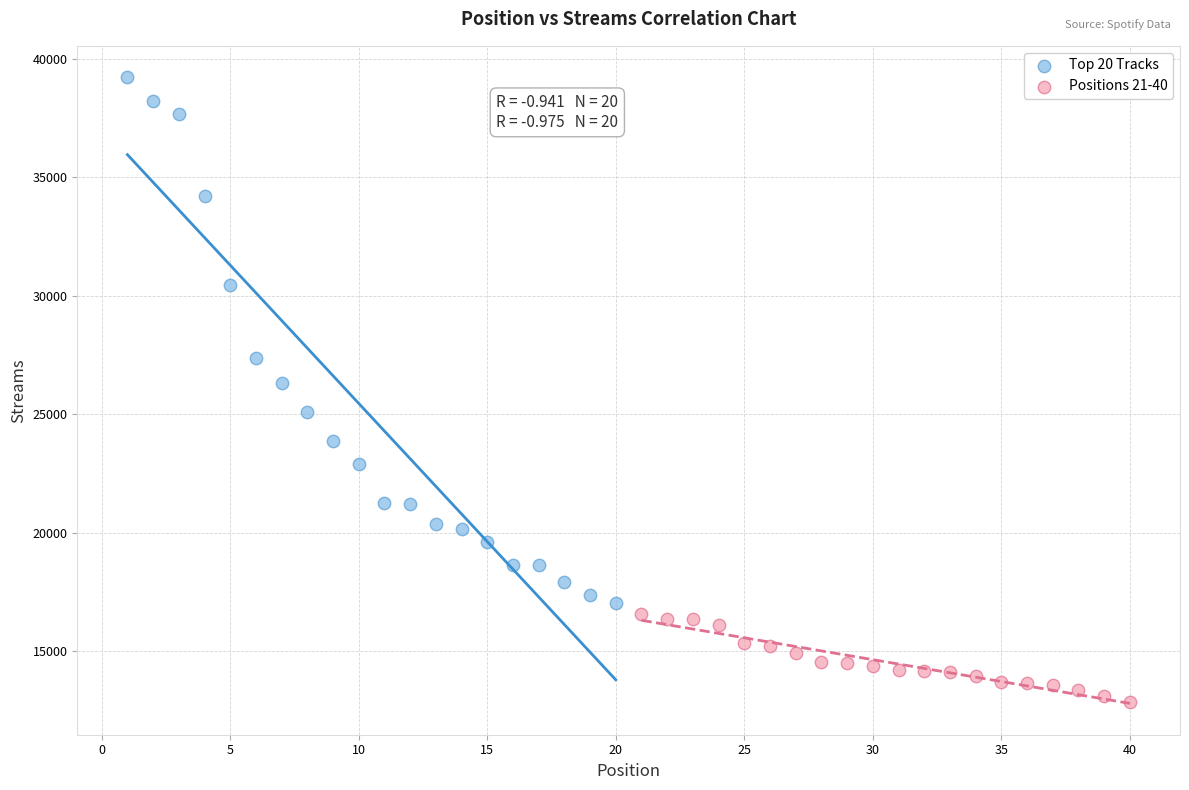

Which series reaches the maximum Y coordinate?

Top 20 Tracks